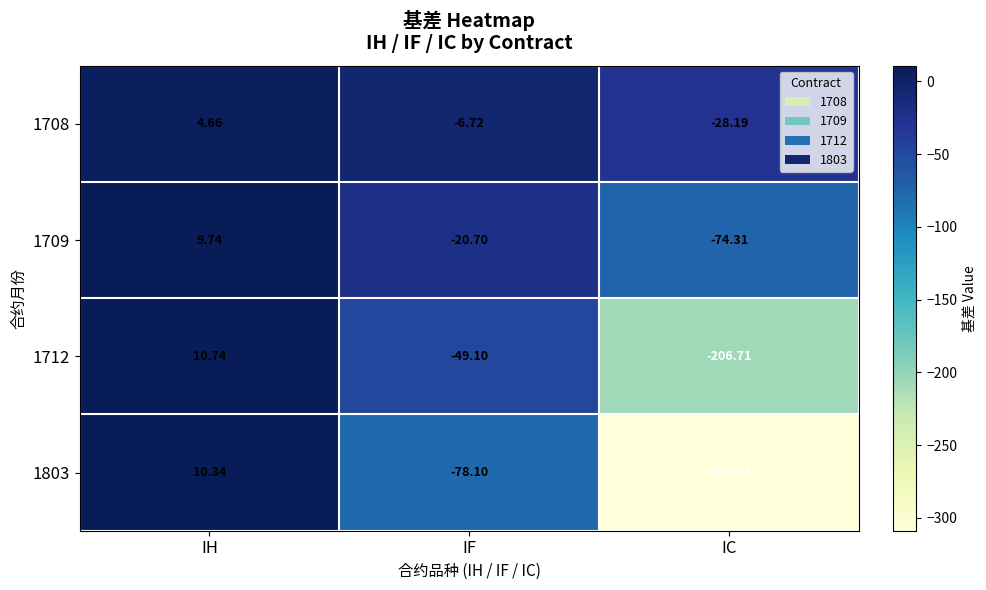

Which series has the largest total across all categories?

1708